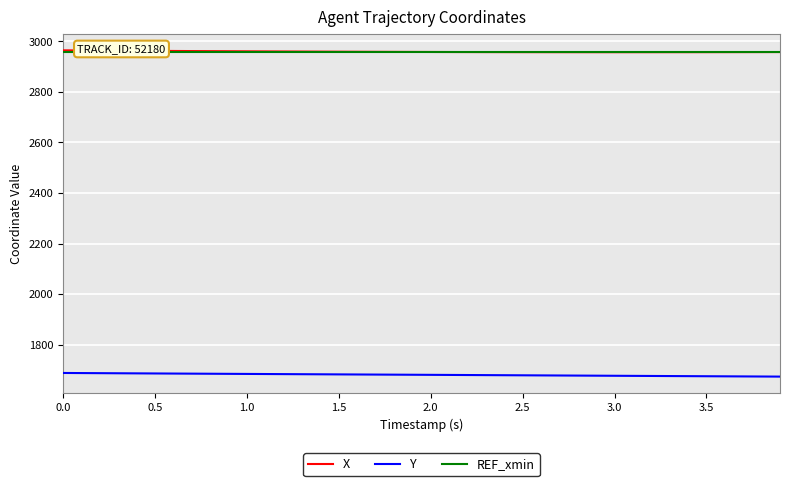

Is this an area chart (filled region under the line)?

No